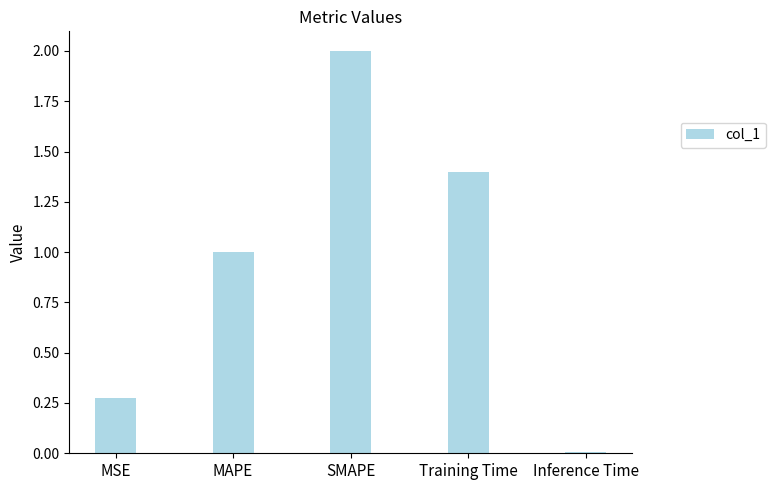

The chart shows a value of 0.5 at MSE. True or false?

False